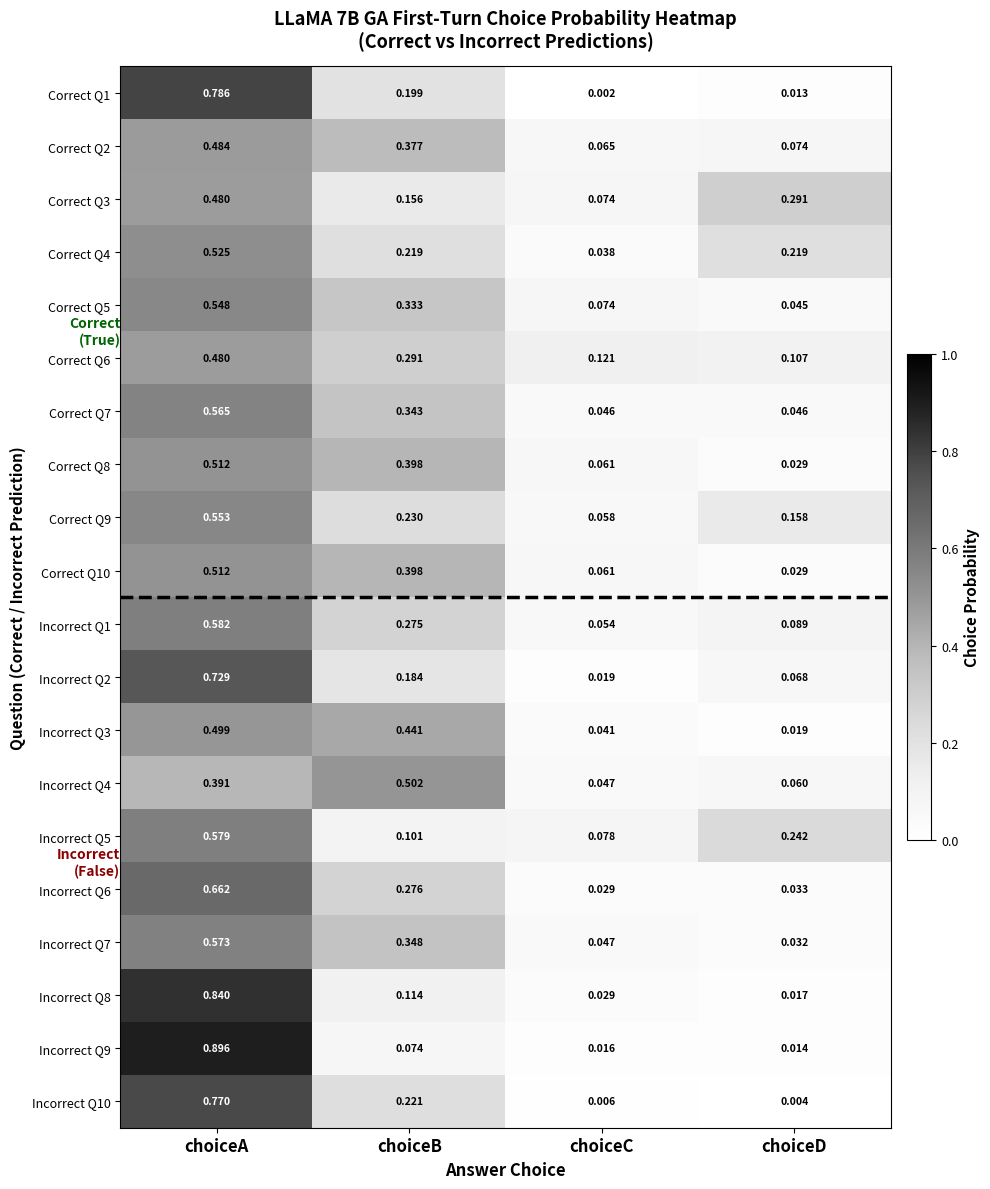

At how many categories does at least one series exceed 0?

4